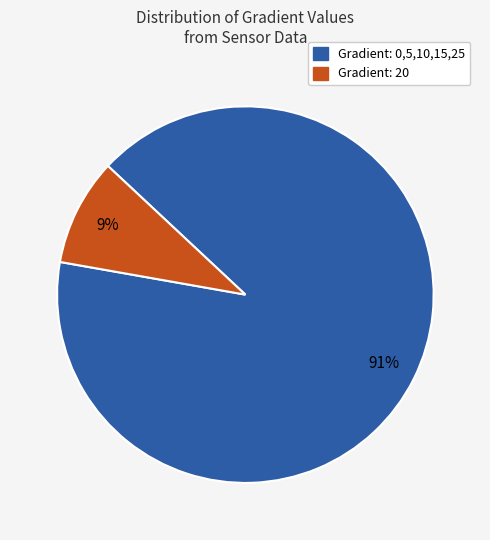

To the nearest percent, what is the difference between the Gradient: 0,5,10,15,25 and Gradient: 20 slice percentages?

82%